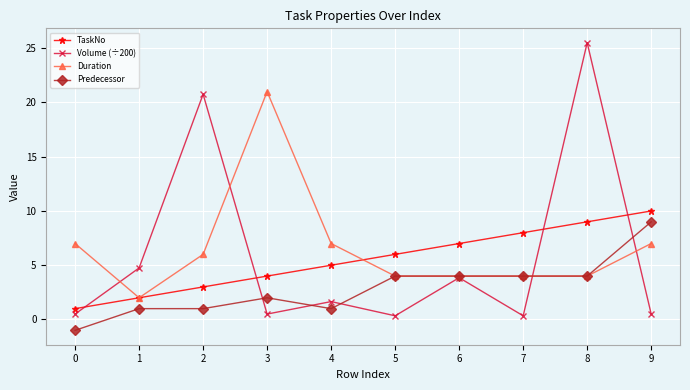

At which category does Volume (÷200) reach its first local peak?

2